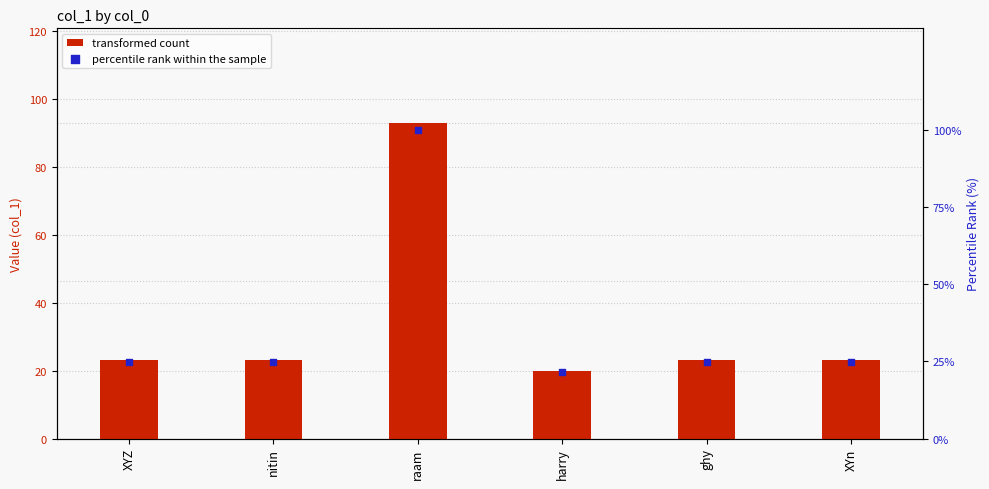

Is the value of transformed count at harry greater than the value of percentile rank within the sample at ghy?

No